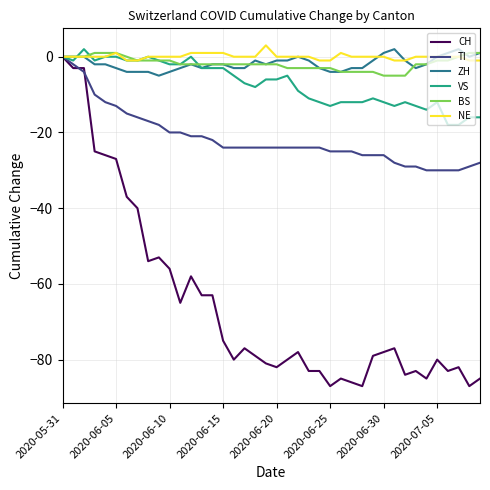

Which series has the widest spread of values?

CH